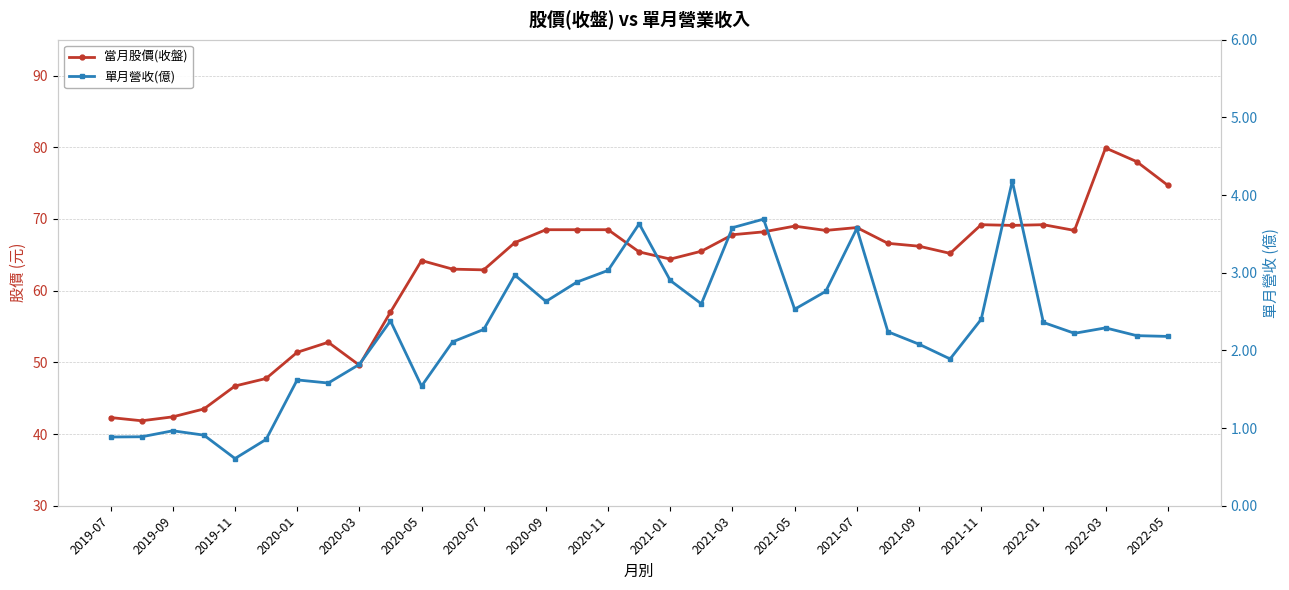

True or false: 單月營收(億) has a value of 1.8 at 2021-09.

False